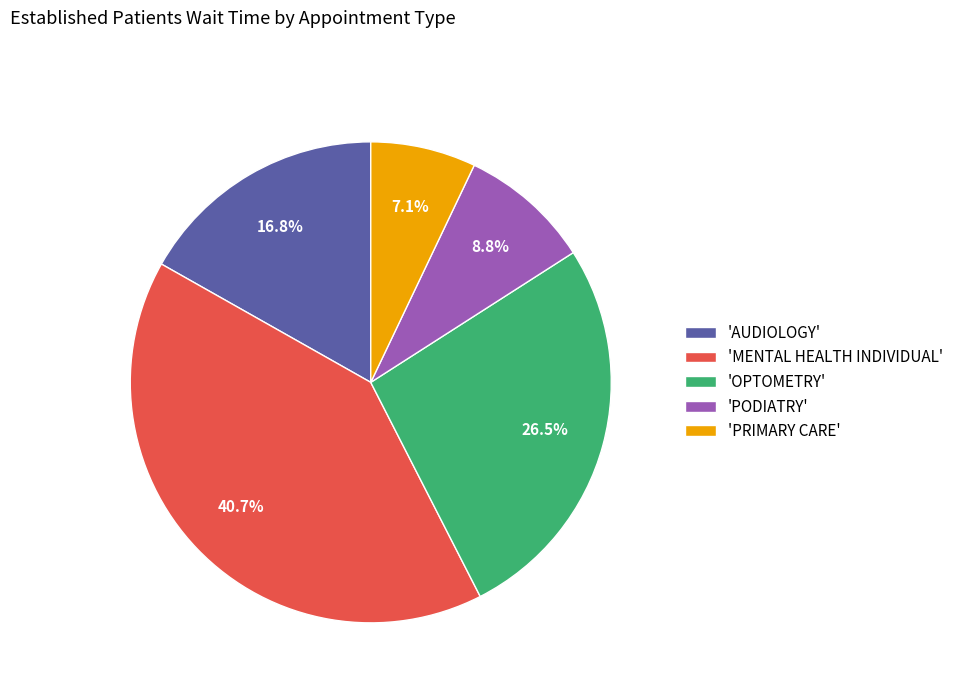

To the nearest percent, what is the average slice percentage?

20%